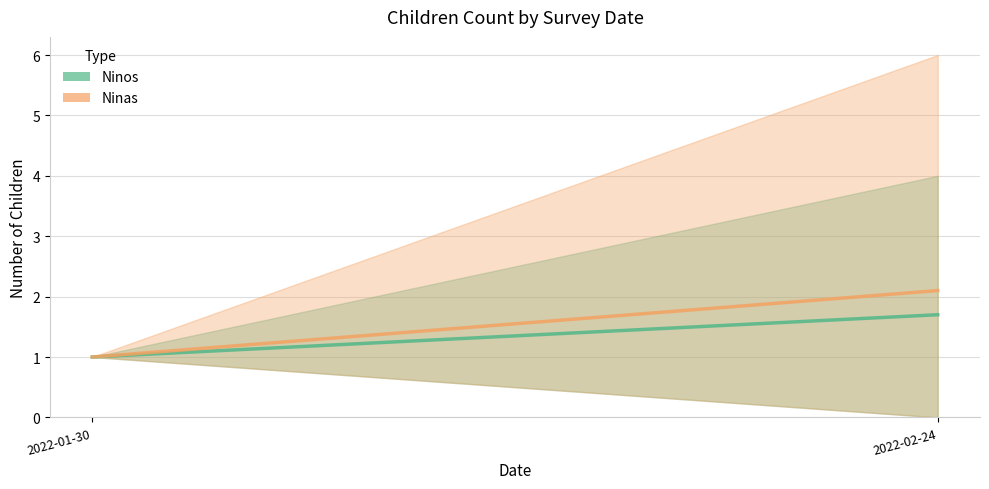

What is the approximate value of Ninos at 2022-02-24?

1.7